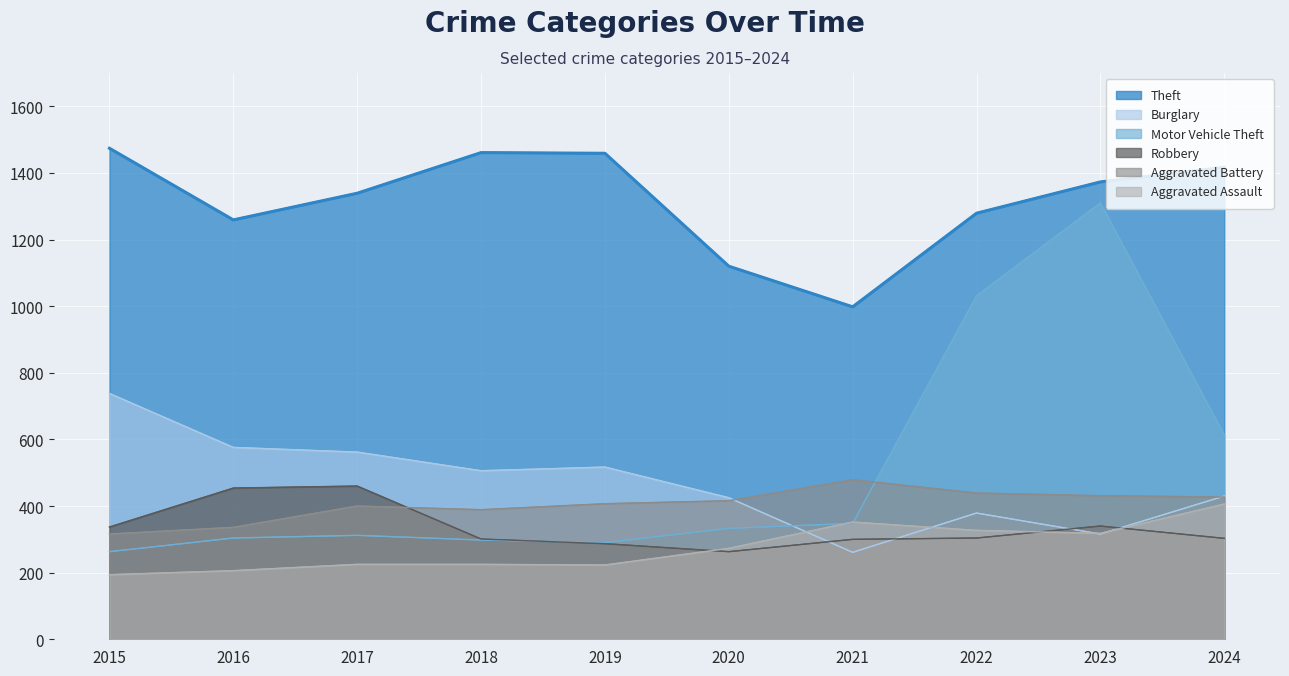

Reading left to right, transcribe all the data shown in this chart.

Theft: 1474	1259	1339	1461	1459	1120	998	1279	1373	1417
Burglary: 738	576	562	506	517	425	261	379	316	430
Motor Vehicle Theft: 263	304	312	298	290	333	348	1031	1310	613
Robbery: 337	454	460	301	287	263	300	304	340	303
Aggravated Battery: 316	336	400	389	407	416	479	439	431	427
Aggravated Assault: 194	206	225	225	223	273	352	327	318	406